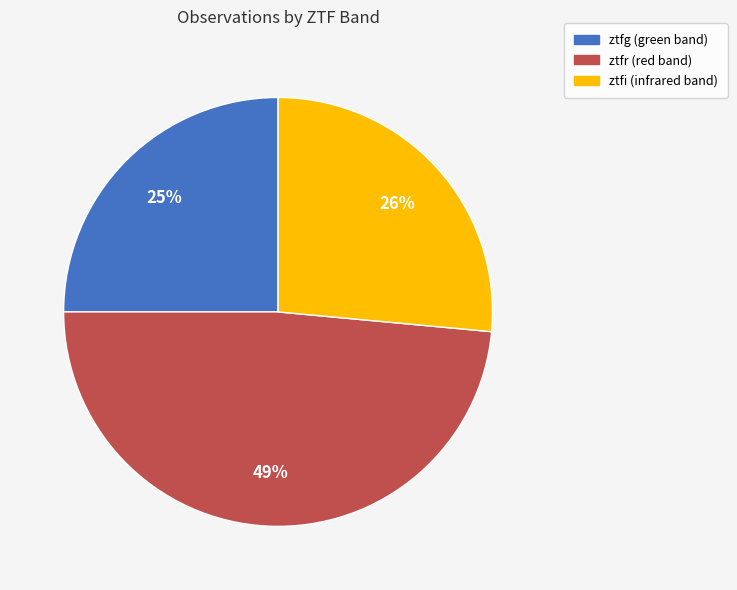

Do ztfr and ztfg together represent more than half of the pie?

Yes